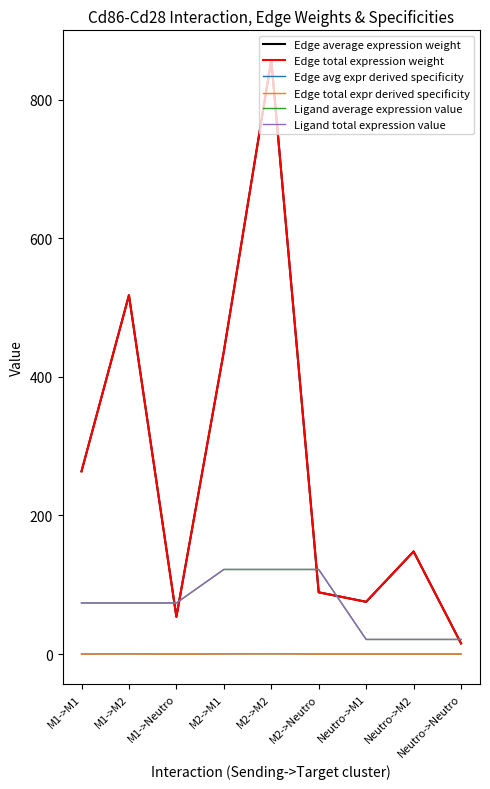

True or false: Ligand average expression value has more than 0 interior local peaks.

False